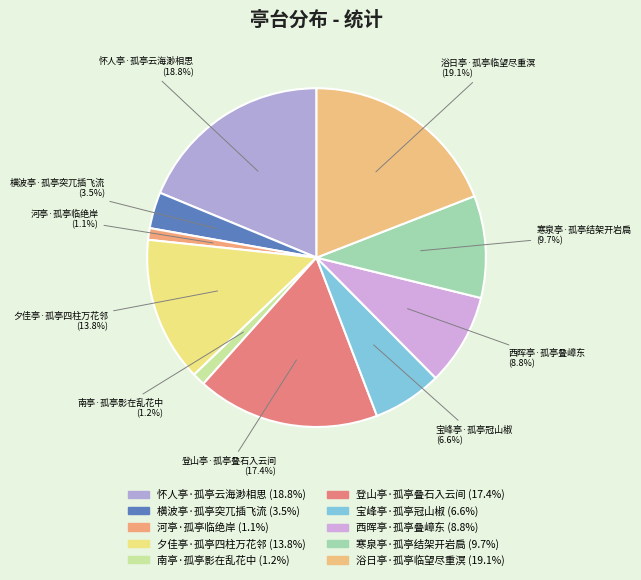

Combined, do 夕佳亭·孤亭四柱万花邻 and 河亭·孤亭临绝岸 account for over 50%?

No